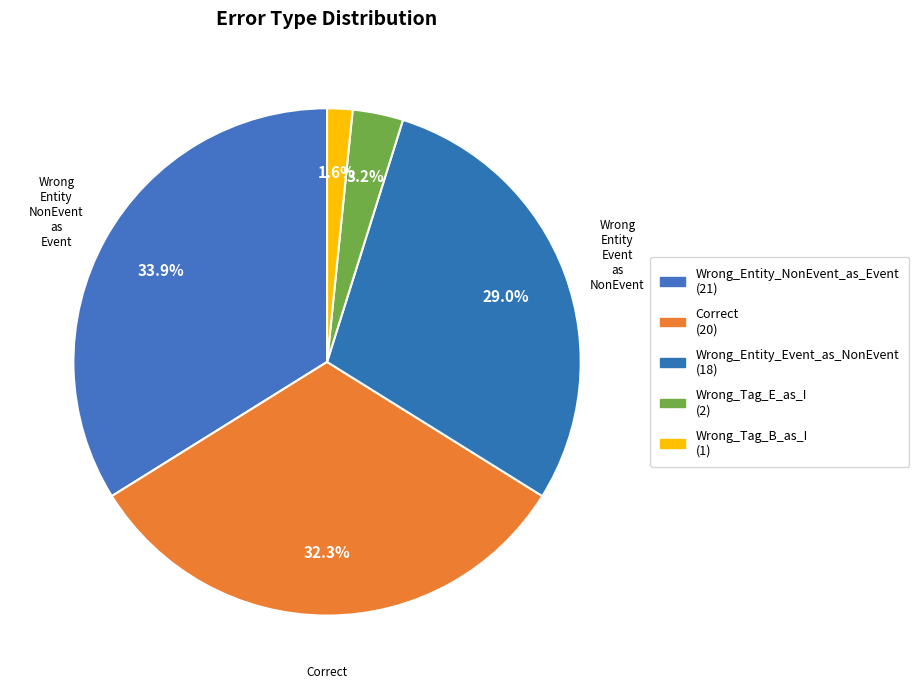

How many slices are in this pie chart?

5